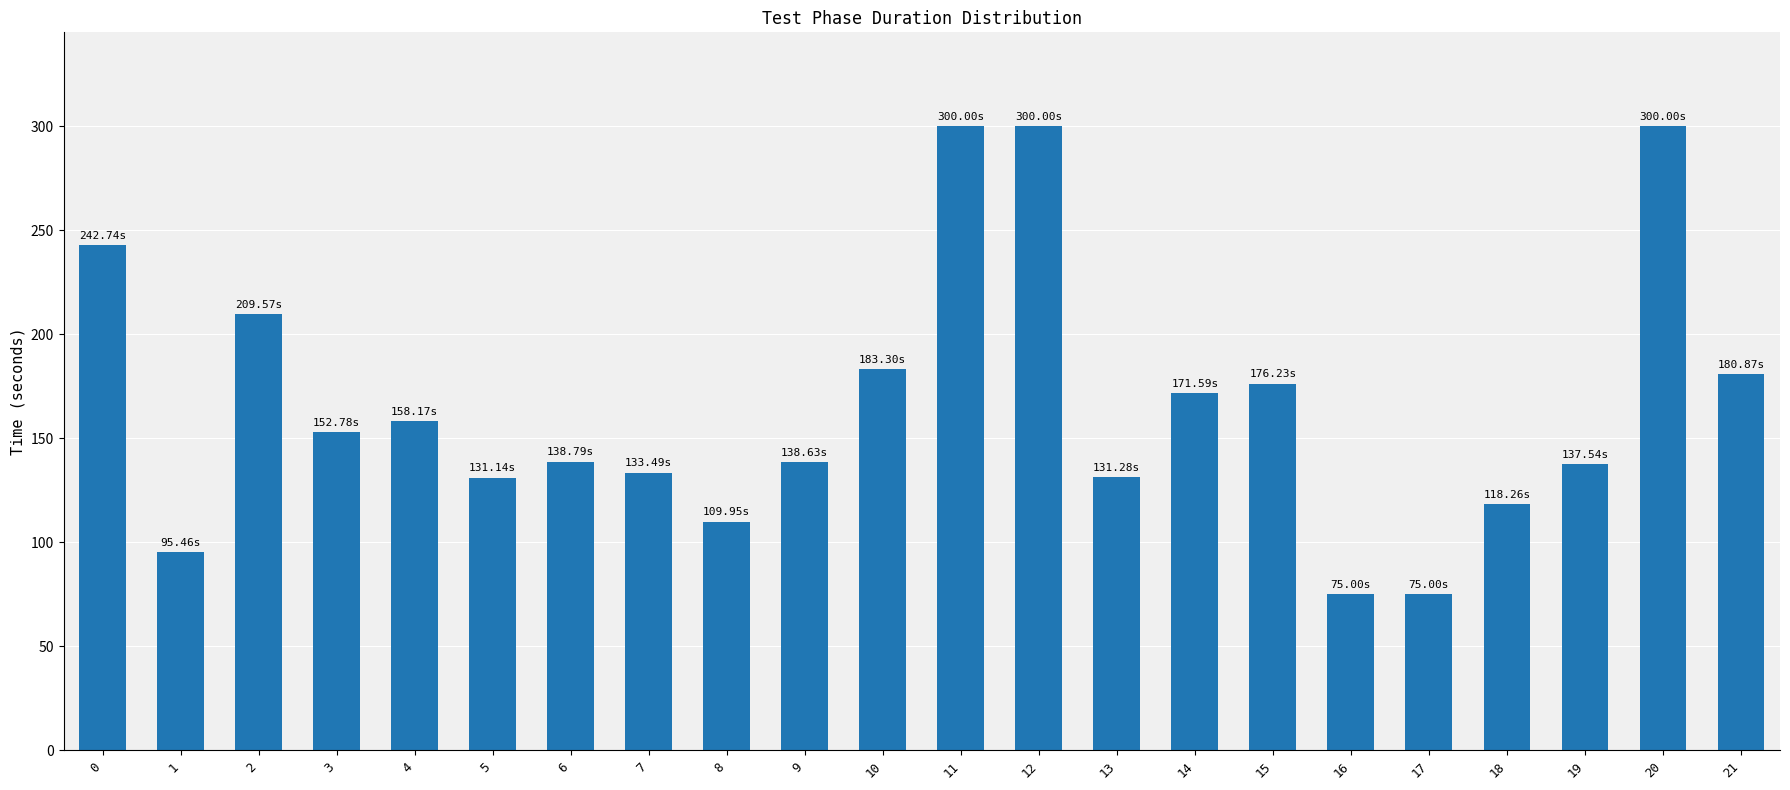

What is the change in value from 8 to 11?

+190.0